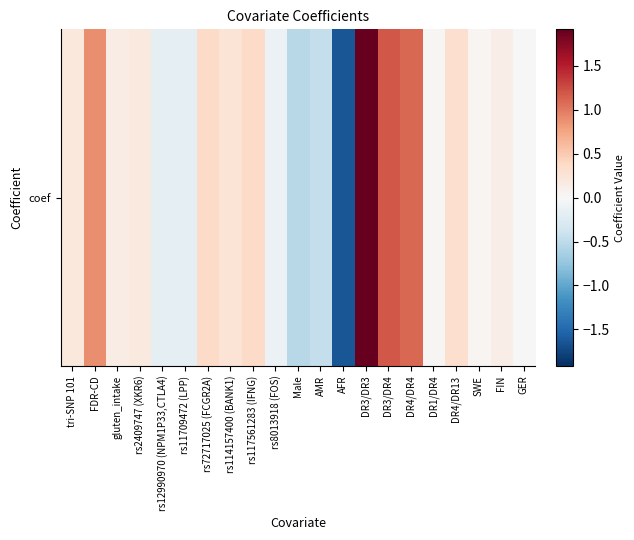

Where is the data nearest to the value 0?

GER